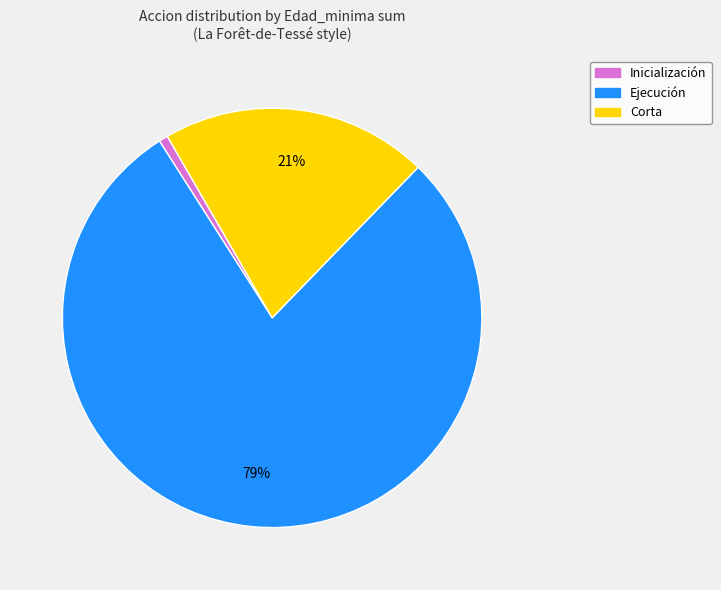

To the nearest percent, what is the average slice percentage?

33%